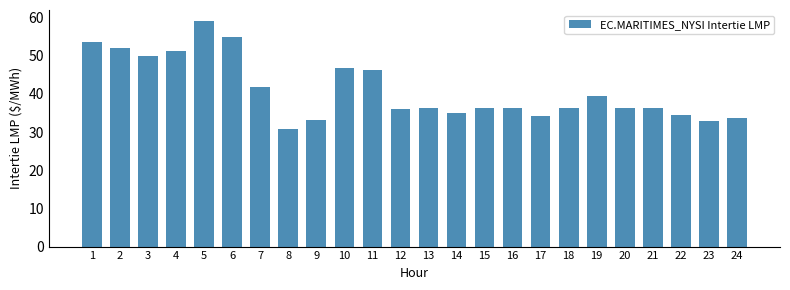

At which label does the data first exceed 36?

1